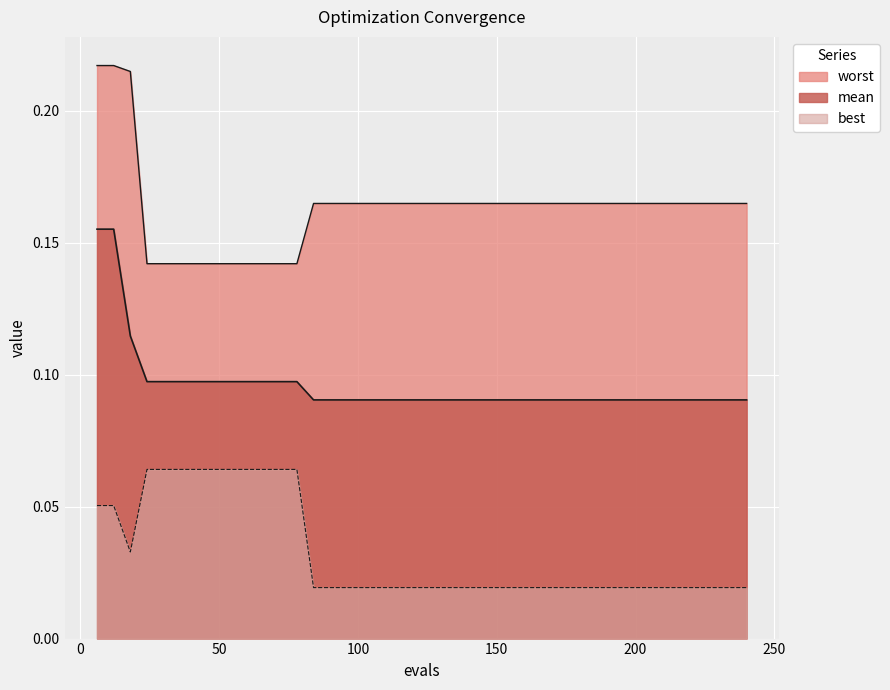

Is it true that mean equals 0.1 at 138?

True